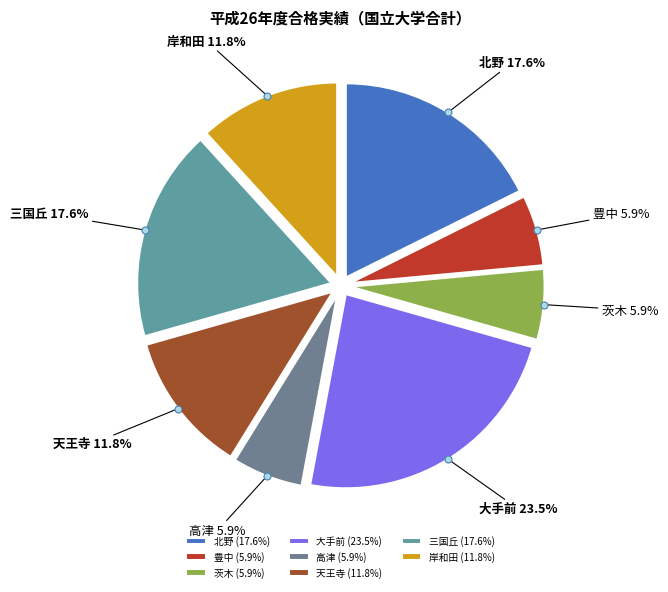

Which category has the biggest portion of the pie?

大手前